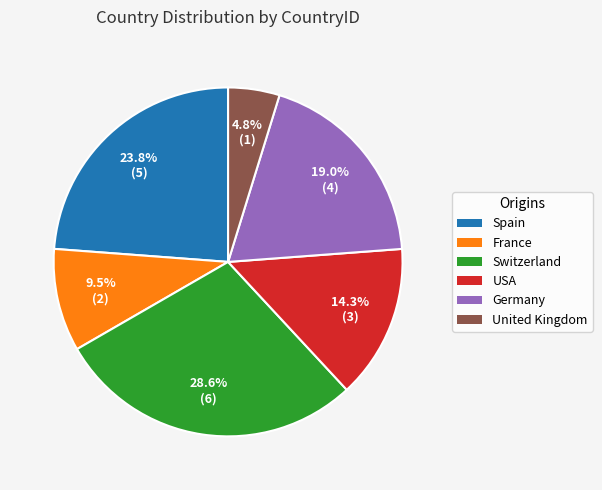

Which category has the smallest portion of the pie?

United Kingdom